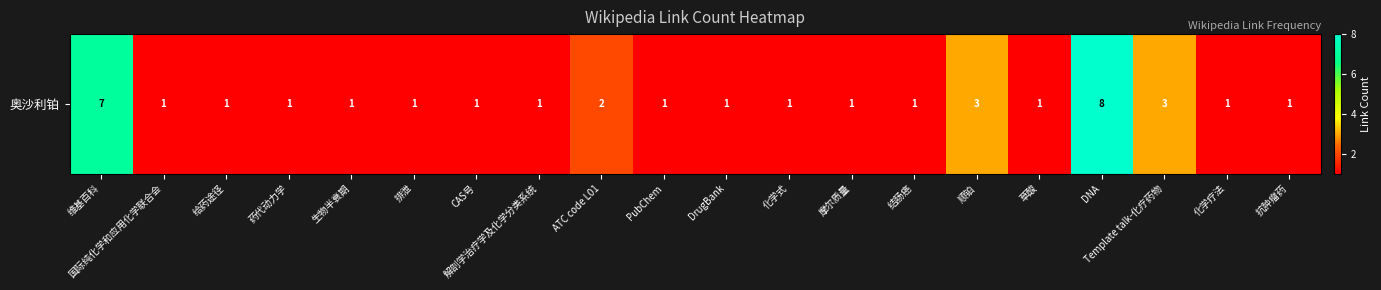

Reading right to left, transcribe all the data shown in this chart.

1	1	3	8	1	3	1	1	1	1	1	2	1	1	1	1	1	1	1	7